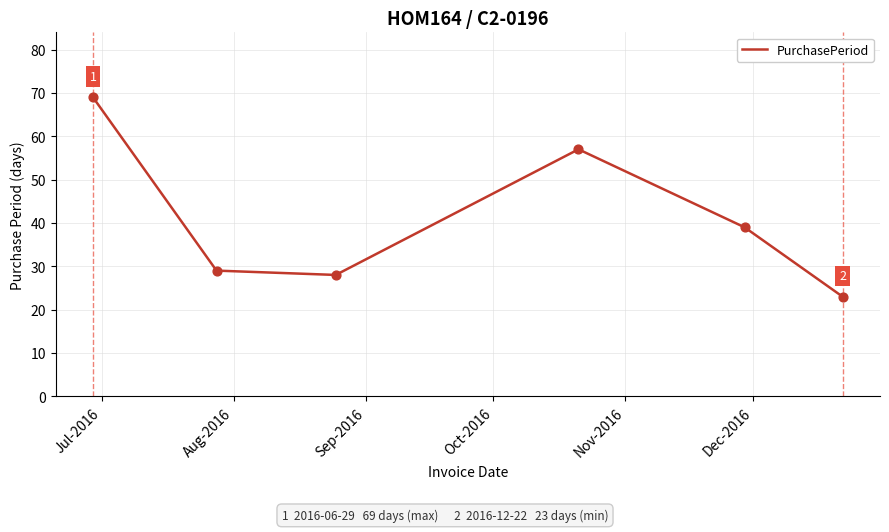

What is the sum of all values?

245